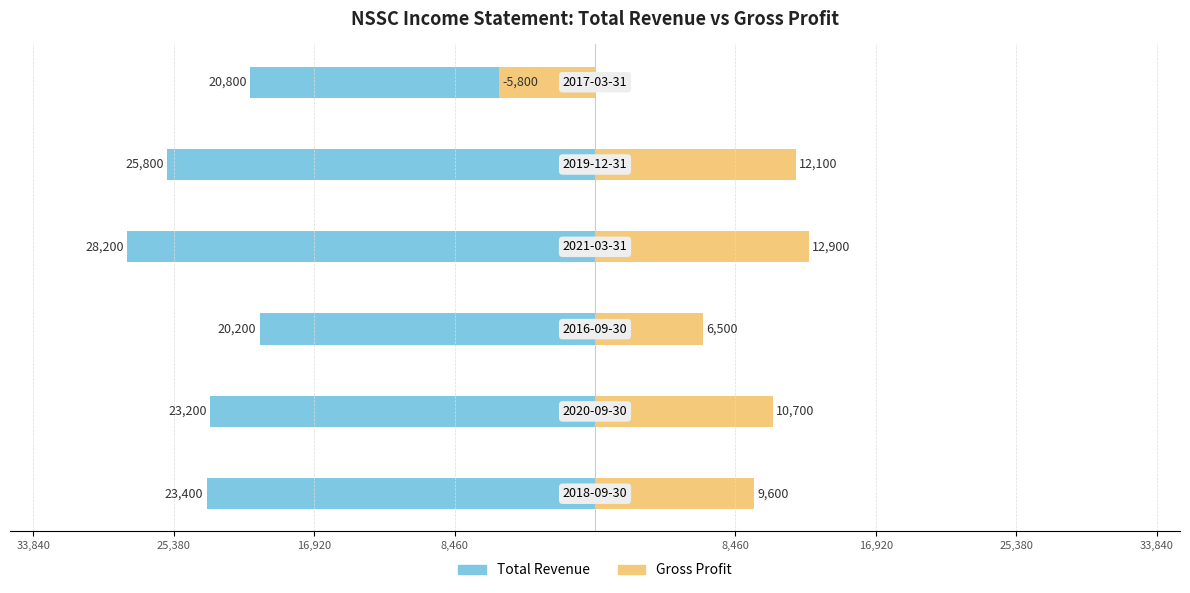

How many data points in Total Revenue are above -23200?

2